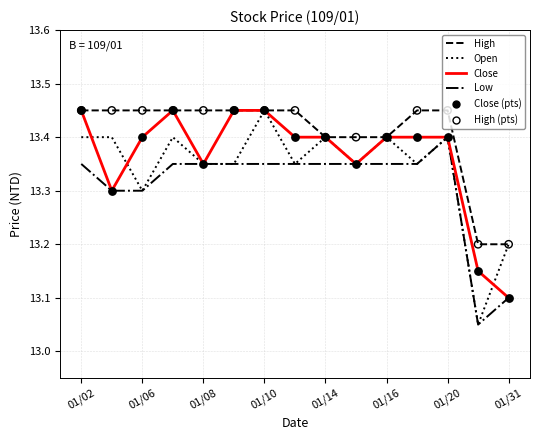

Which series has the largest total across all categories?

High